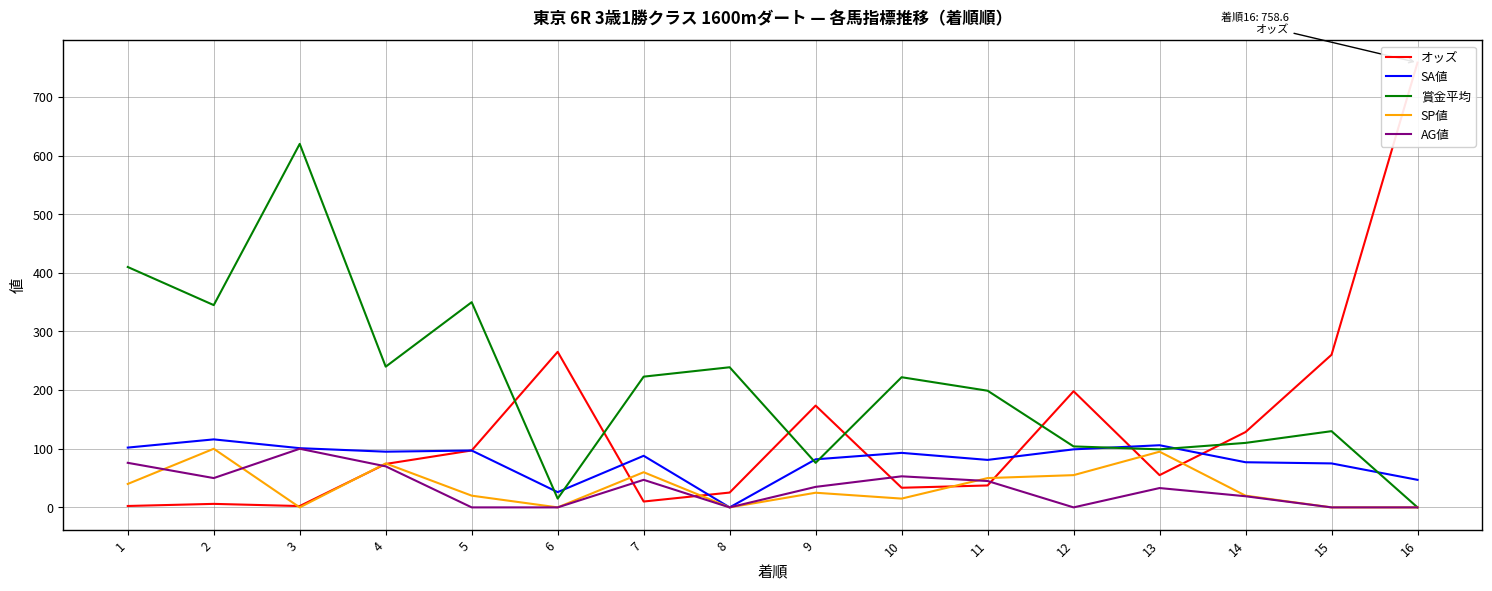

Which series changed the most between 3 and 10?

賞金平均